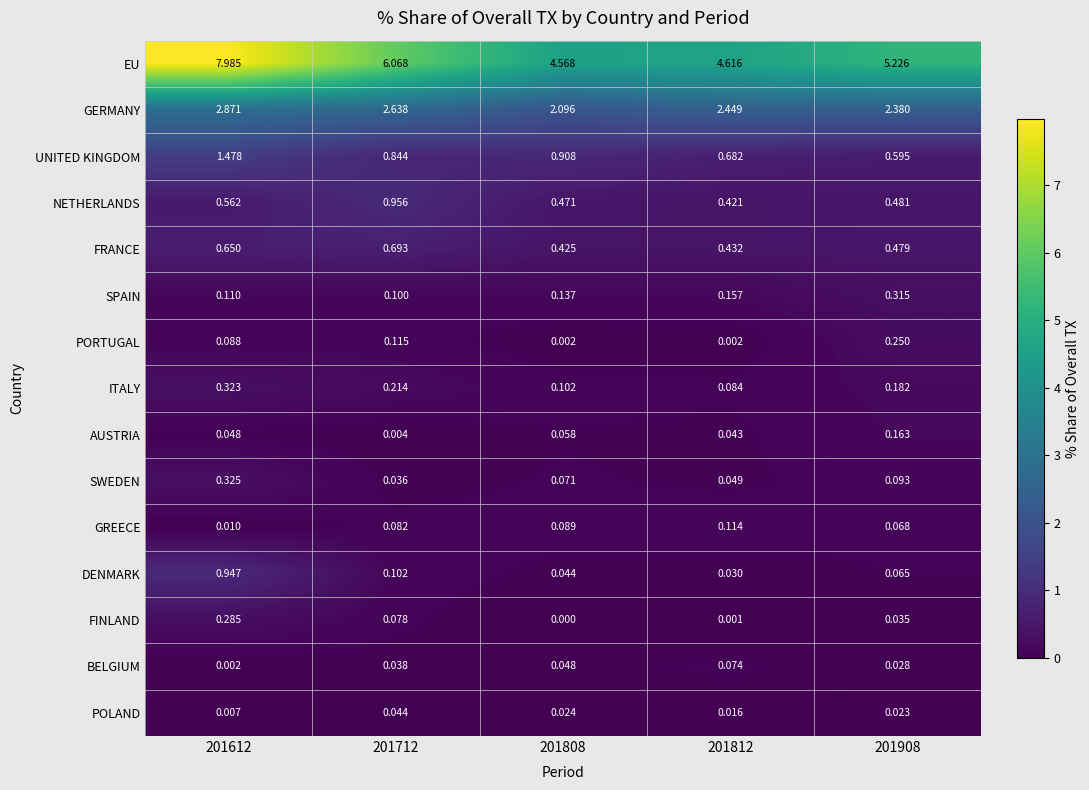

Which series has the largest total across all categories?

EU